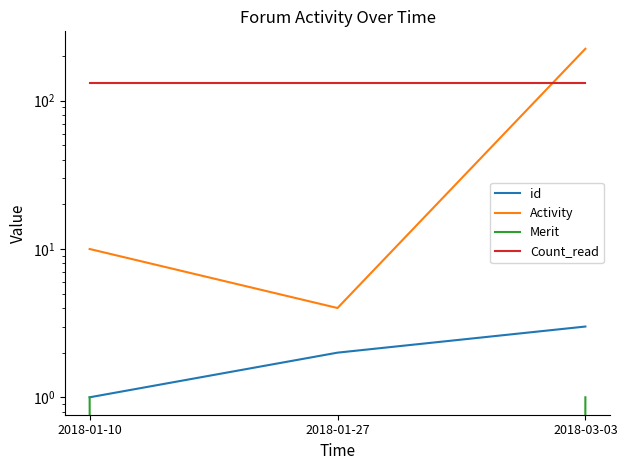

List the series in order of their peak value, lowest first.

Merit, id, Count_read, Activity